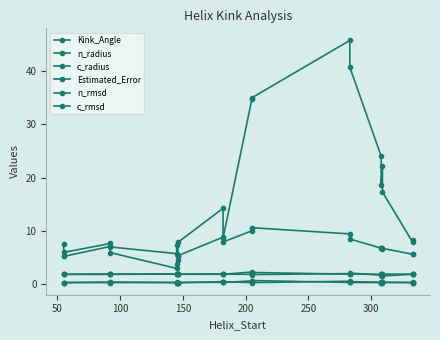

At which label is n_rmsd closest to 0?

300